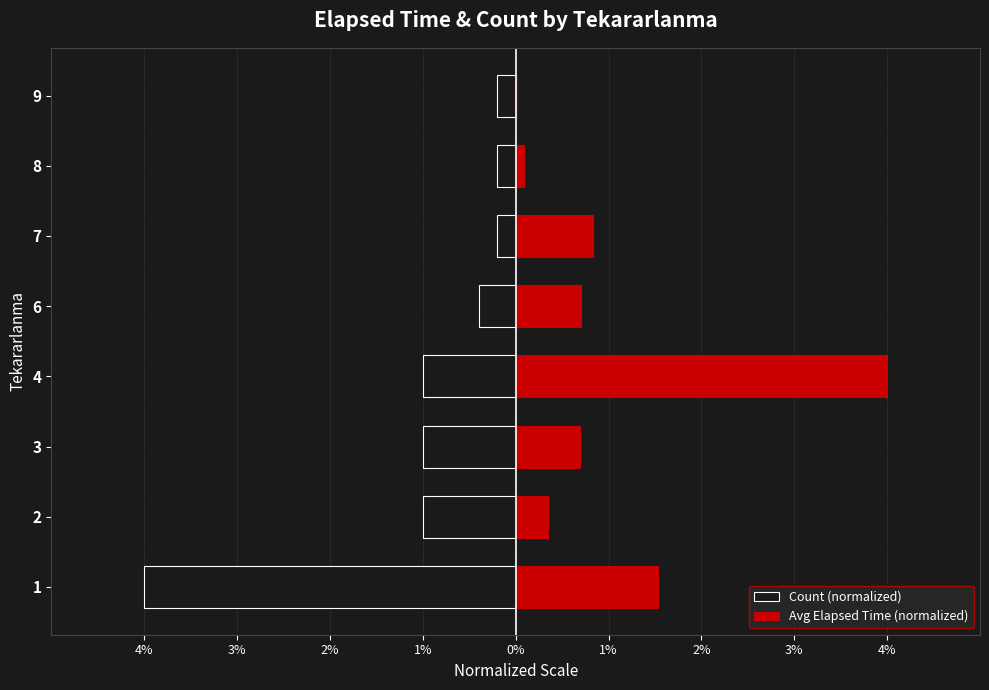

What is the approximate value of Avg Elapsed Time (normalized) at 7?

0.8